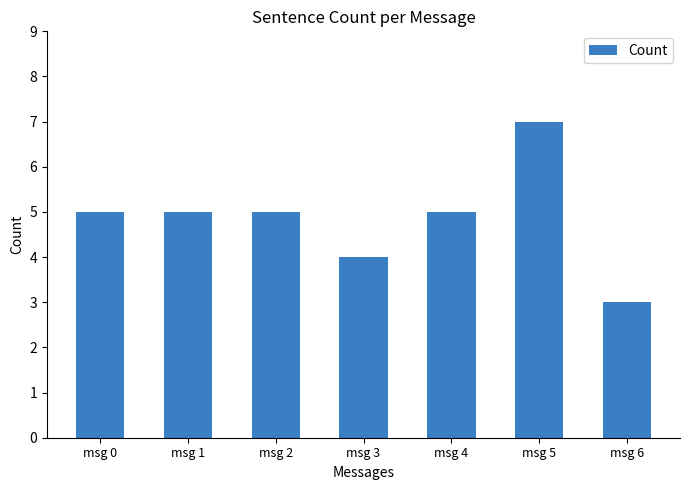

Which label corresponds to the largest value in the chart?

msg 5